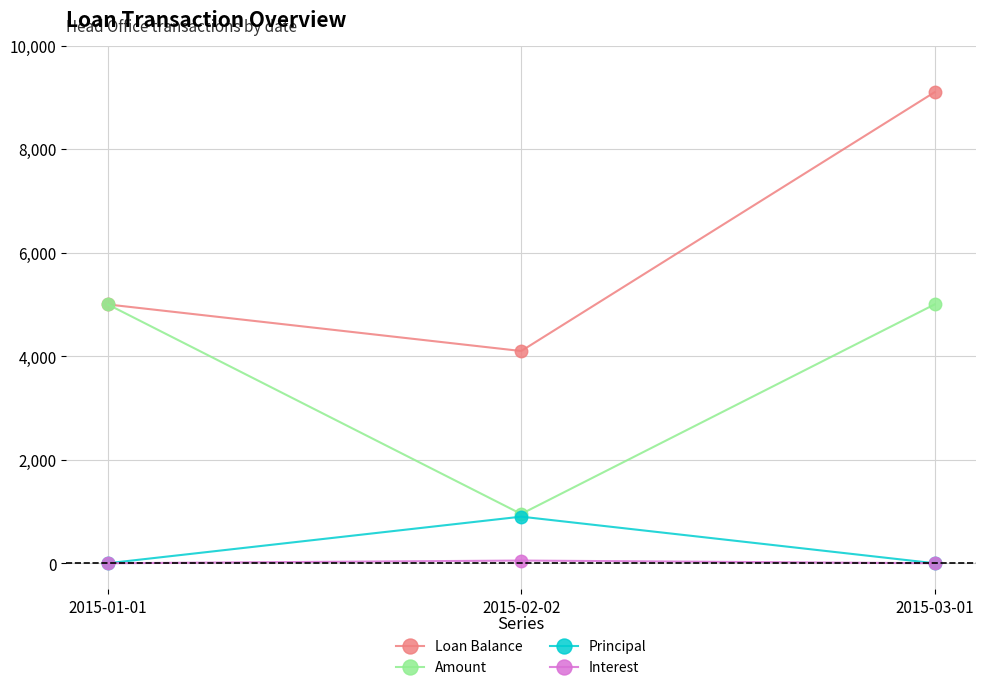

Does the chart have visible grid lines?

Yes